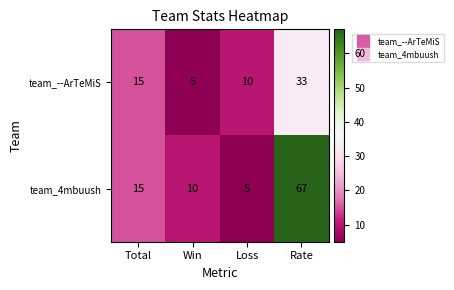

Rank the series by their average value, from lowest to highest.

team_--ArTeMiS, team_4mbuush